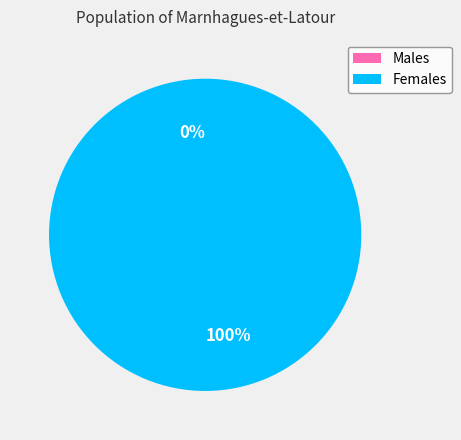

Combined, what portion of the pie is 1661274562 and 1646248032?

100.0%